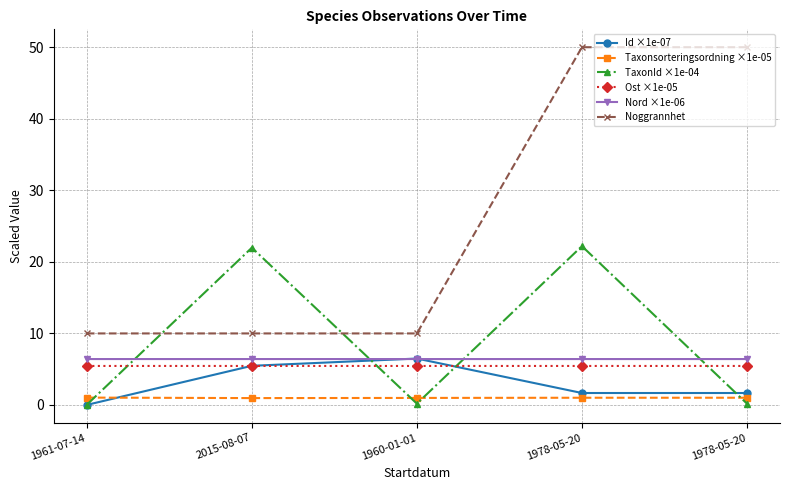

What are all the series names shown in the legend?

Id ×1e-07, Taxonsorteringsordning ×1e-05, TaxonId ×1e-04, Ost ×1e-05, Nord ×1e-06, Noggrannhet